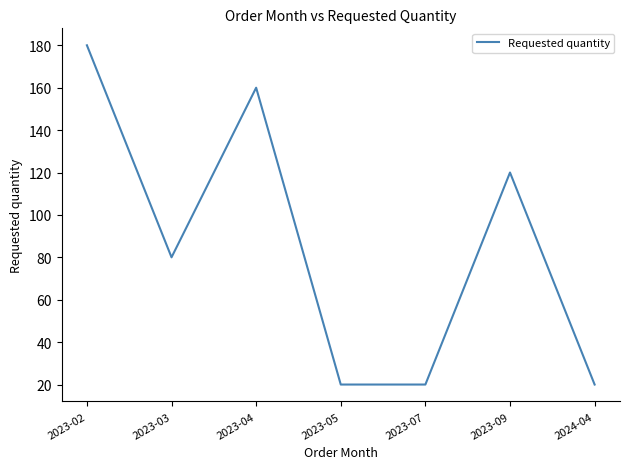

Reading left to right, extract all data points from this chart.

2023-02=180	2023-03=80	2023-04=160	2023-05=20	2023-07=20	2023-09=120	2024-04=20